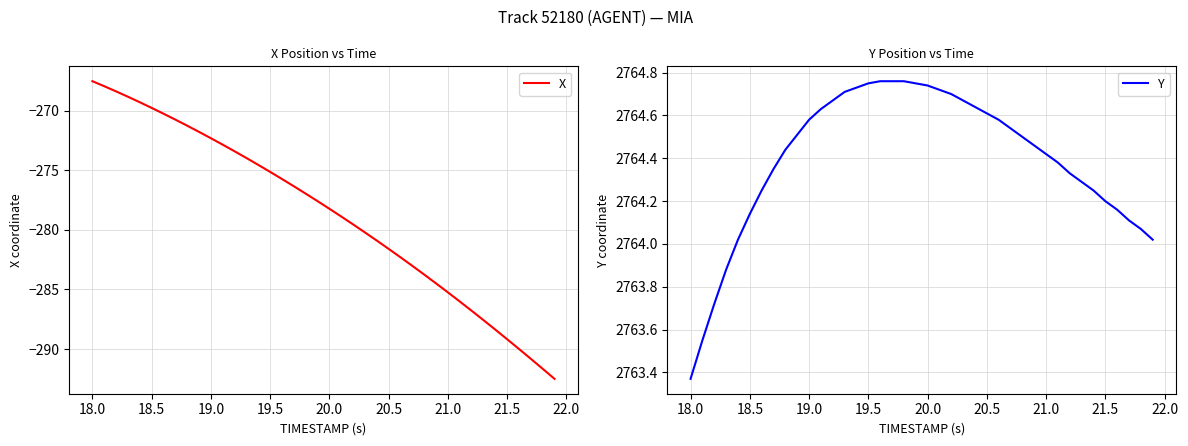

What is the greatest value displayed?

2764.8